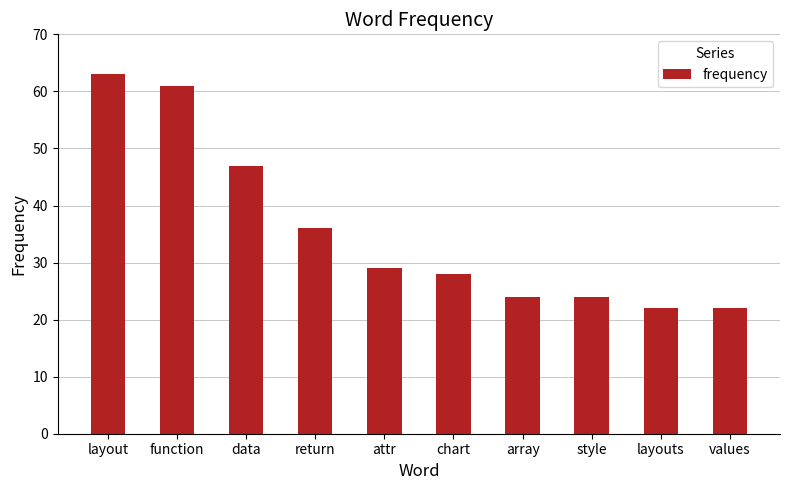

At which category does the chart reach its peak across all series?

layout